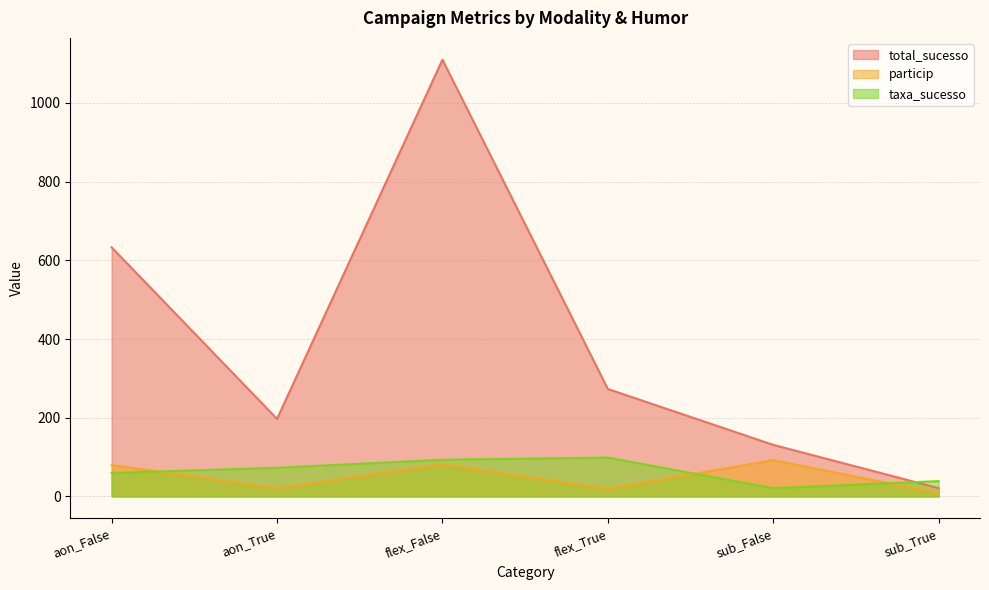

What is the difference between the maximum and minimum values in the taxa_sucesso series?

77.8